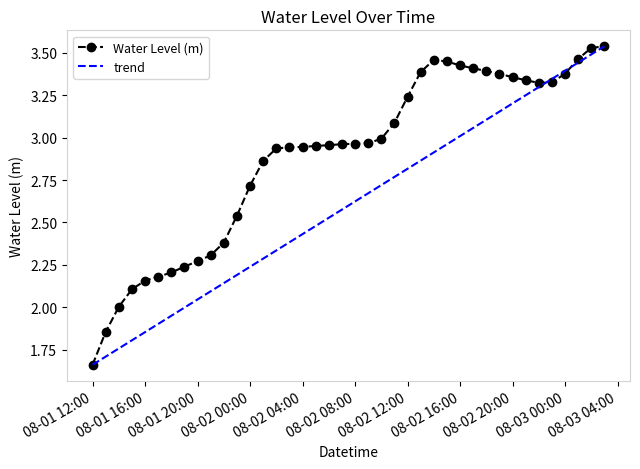

True or false: trend and Water Level (m) cross at least once.

True